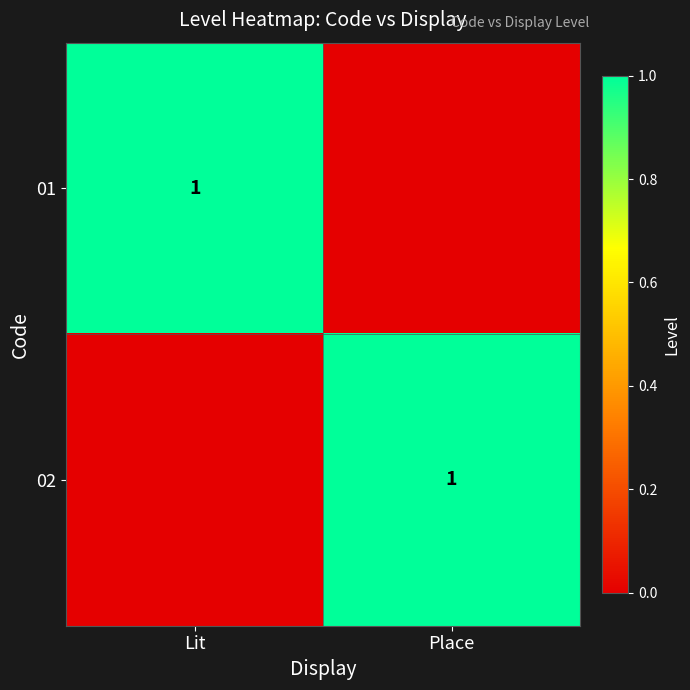

The value of 01 at Lit is 1. True or false?

True